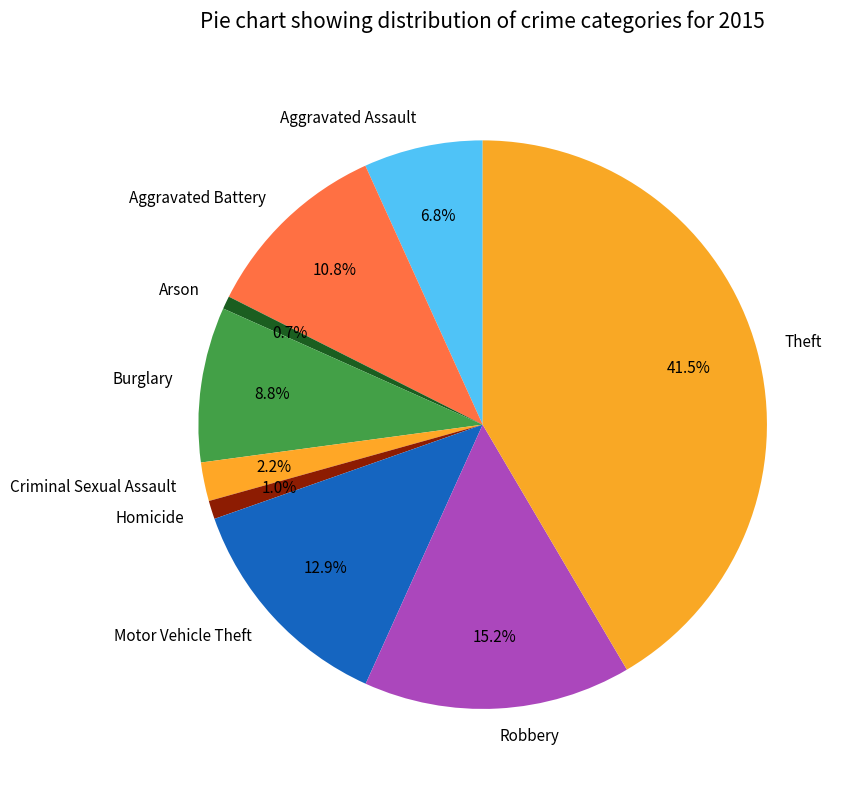

How many slices are in this pie chart?

9